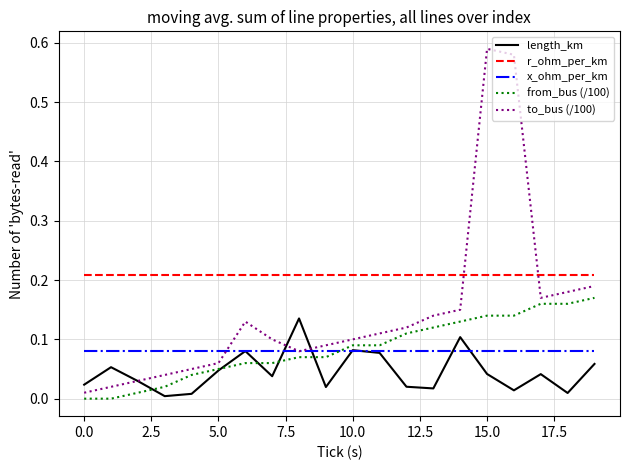

List the series in order of their peak value, lowest first.

x_ohm_per_km, length_km, from_bus (/100), r_ohm_per_km, to_bus (/100)